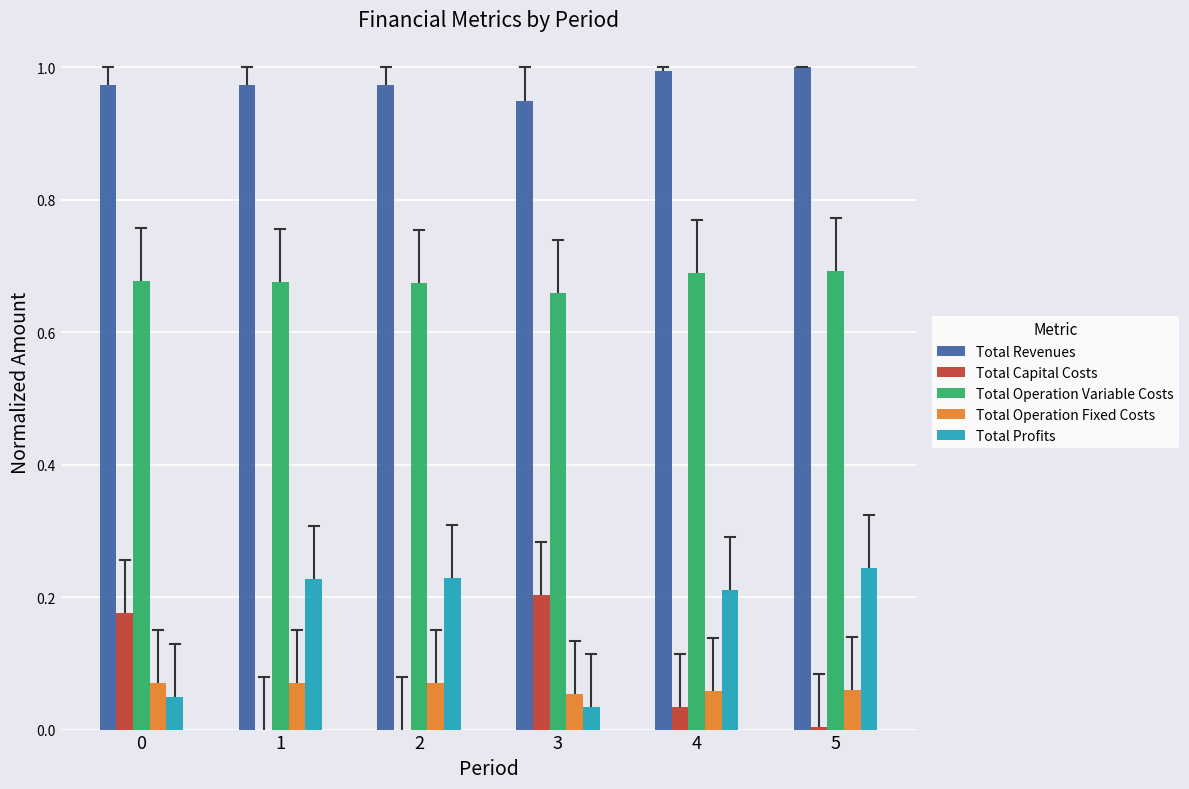

What is the sum of all Total Capital Costs values?

0.4